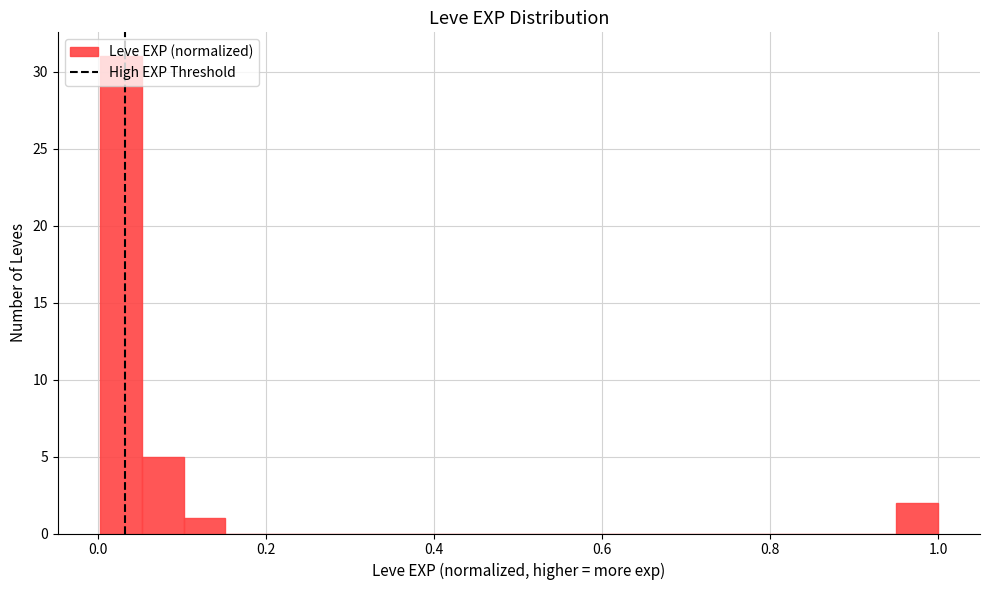

Around what value on the x-axis is the tallest bar? Give the approximate position of its centre, as read against the axis.

0.02